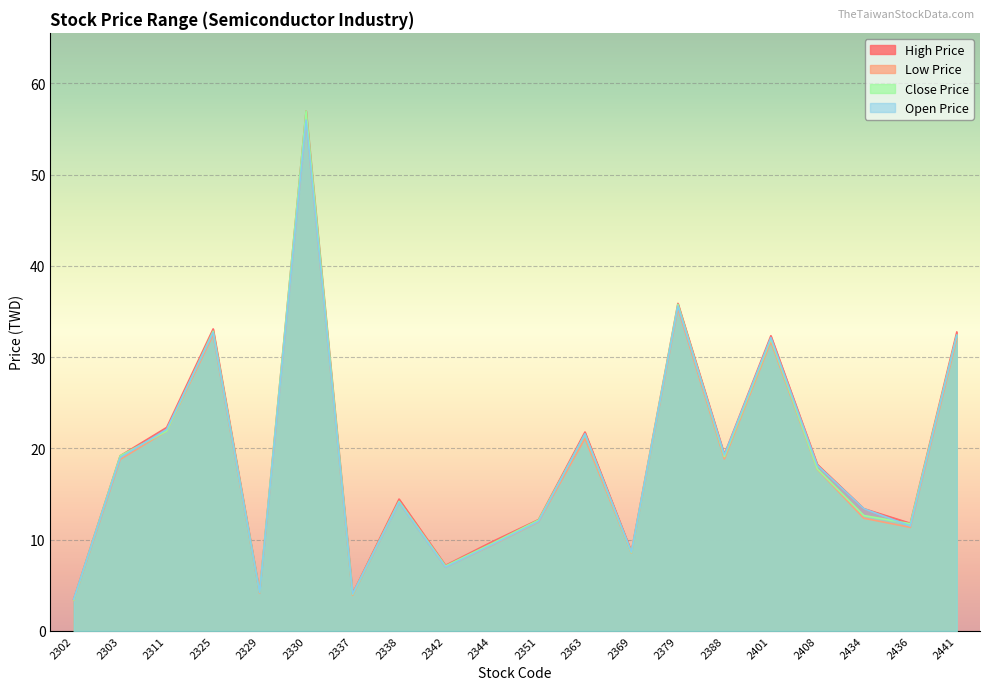

True or false: Open Price has more than 0 interior local peaks.

True